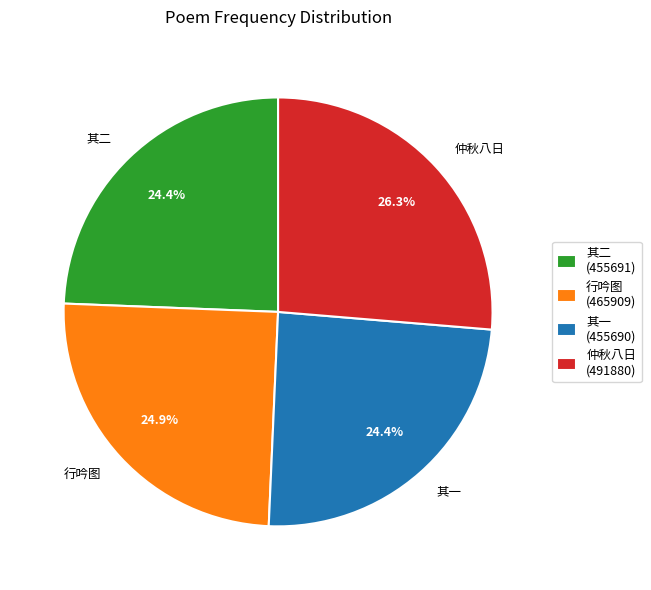

Approximately how many times larger is the value at 其二 compared to 其一?

1.0